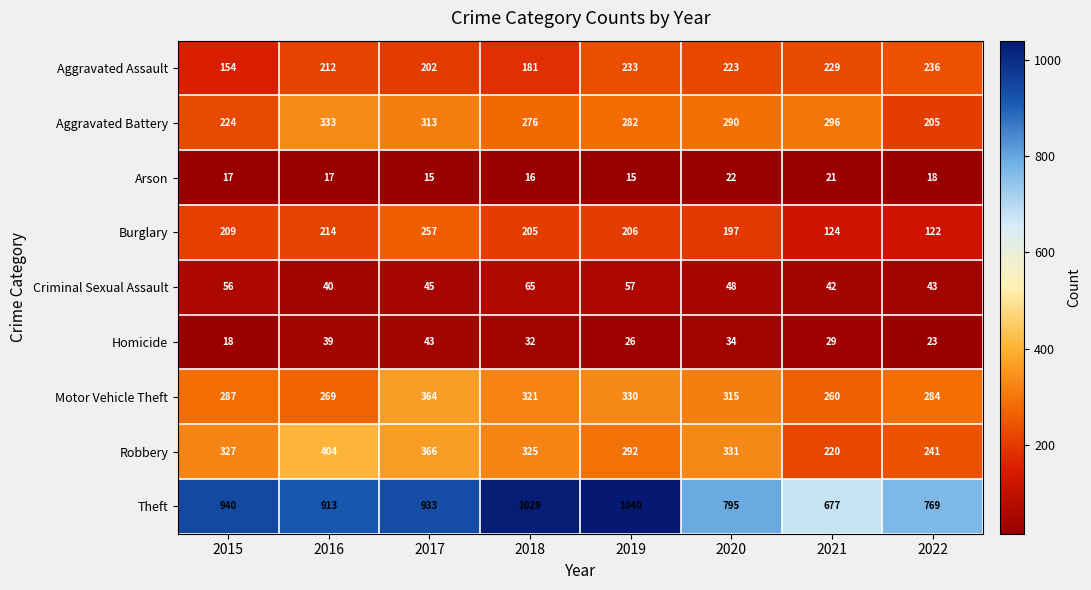

What is the difference between the maximum and minimum values in the Motor Vehicle Theft series?

104